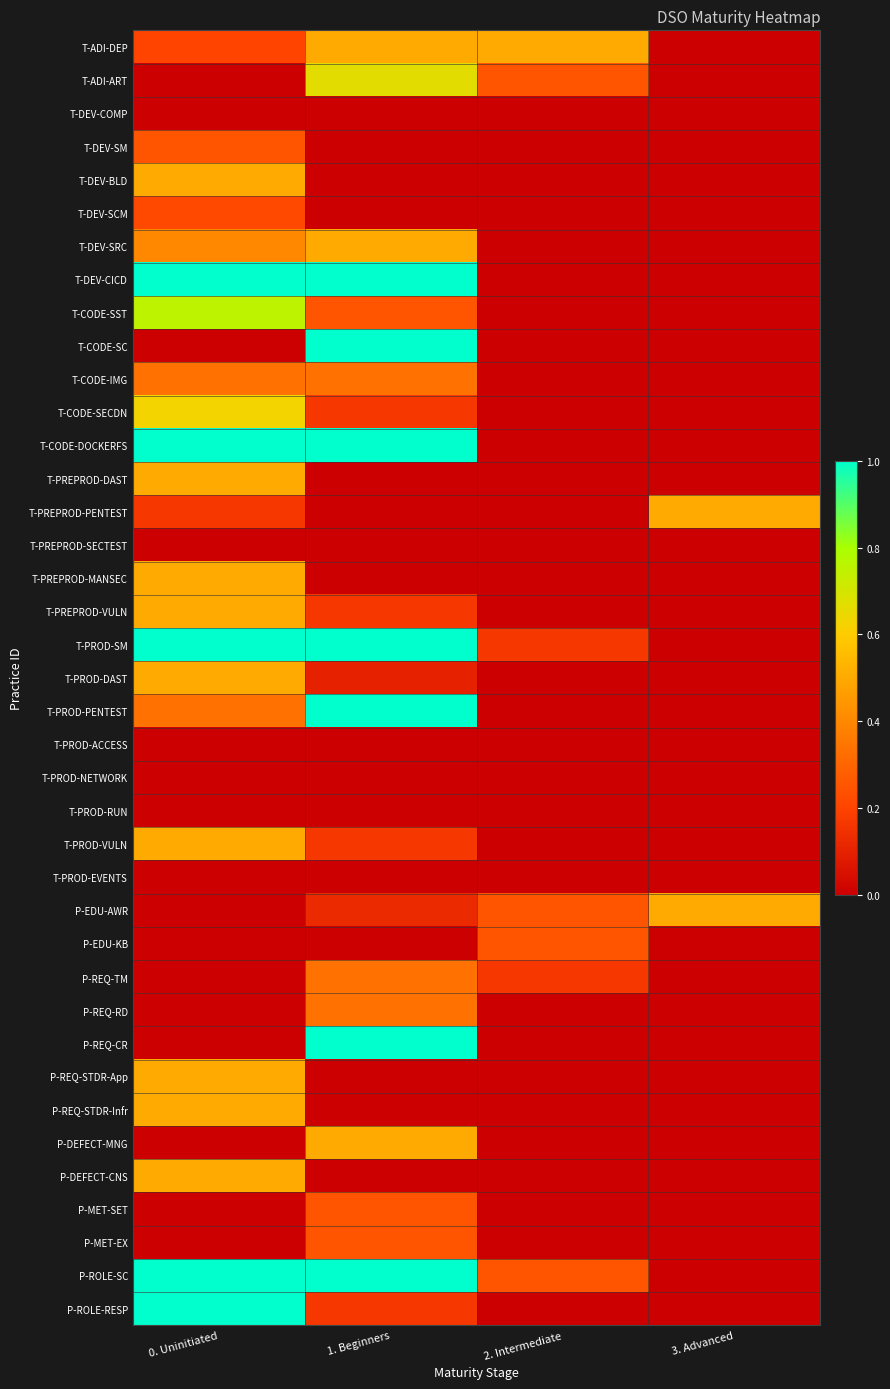

Reading left to right, transcribe all the data shown in this chart.

T-ADI-DEP: 0. Uninitiated=0.2	1. Beginners=0.5	2. Intermediate=0.5	3. Advanced=0.0
T-ADI-ART: 0. Uninitiated=0.0	1. Beginners=0.7	2. Intermediate=0.2	3. Advanced=0.0
T-DEV-COMP: 0. Uninitiated=0.0	1. Beginners=0.0	2. Intermediate=0.0	3. Advanced=0.0
T-DEV-SM: 0. Uninitiated=0.2	1. Beginners=0.0	2. Intermediate=0.0	3. Advanced=0.0
T-DEV-BLD: 0. Uninitiated=0.5	1. Beginners=0.0	2. Intermediate=0.0	3. Advanced=0.0
T-DEV-SCM: 0. Uninitiated=0.2	1. Beginners=0.0	2. Intermediate=0.0	3. Advanced=0.0
T-DEV-SRC: 0. Uninitiated=0.4	1. Beginners=0.5	2. Intermediate=0.0	3. Advanced=0.0
T-DEV-CICD: 0. Uninitiated=1.0	1. Beginners=1.0	2. Intermediate=0.0	3. Advanced=0.0
T-CODE-SST: 0. Uninitiated=0.8	1. Beginners=0.2	2. Intermediate=0.0	3. Advanced=0.0
T-CODE-SC: 0. Uninitiated=0.0	1. Beginners=1.0	2. Intermediate=0.0	3. Advanced=0.0
T-CODE-IMG: 0. Uninitiated=0.3	1. Beginners=0.3	2. Intermediate=0.0	3. Advanced=0.0
T-CODE-SECDN: 0. Uninitiated=0.6	1. Beginners=0.2	2. Intermediate=0.0	3. Advanced=0.0
T-CODE-DOCKERFS: 0. Uninitiated=1.0	1. Beginners=1.0	2. Intermediate=0.0	3. Advanced=0.0
T-PREPROD-DAST: 0. Uninitiated=0.5	1. Beginners=0.0	2. Intermediate=0.0	3. Advanced=0.0
T-PREPROD-PENTEST: 0. Uninitiated=0.2	1. Beginners=0.0	2. Intermediate=0.0	3. Advanced=0.5
T-PREPROD-SECTEST: 0. Uninitiated=0.0	1. Beginners=0.0	2. Intermediate=0.0	3. Advanced=0.0
T-PREPROD-MANSEC: 0. Uninitiated=0.5	1. Beginners=0.0	2. Intermediate=0.0	3. Advanced=0.0
T-PREPROD-VULN: 0. Uninitiated=0.5	1. Beginners=0.2	2. Intermediate=0.0	3. Advanced=0.0
T-PROD-SM: 0. Uninitiated=1.0	1. Beginners=1.0	2. Intermediate=0.2	3. Advanced=0.0
T-PROD-DAST: 0. Uninitiated=0.5	1. Beginners=0.1	2. Intermediate=0.0	3. Advanced=0.0
T-PROD-PENTEST: 0. Uninitiated=0.3	1. Beginners=1.0	2. Intermediate=0.0	3. Advanced=0.0
T-PROD-ACCESS: 0. Uninitiated=0.0	1. Beginners=0.0	2. Intermediate=0.0	3. Advanced=0.0
T-PROD-NETWORK: 0. Uninitiated=0.0	1. Beginners=0.0	2. Intermediate=0.0	3. Advanced=0.0
T-PROD-RUN: 0. Uninitiated=0.0	1. Beginners=0.0	2. Intermediate=0.0	3. Advanced=0.0
T-PROD-VULN: 0. Uninitiated=0.5	1. Beginners=0.2	2. Intermediate=0.0	3. Advanced=0.0
T-PROD-EVENTS: 0. Uninitiated=0.0	1. Beginners=0.0	2. Intermediate=0.0	3. Advanced=0.0
P-EDU-AWR: 0. Uninitiated=0.0	1. Beginners=0.1	2. Intermediate=0.2	3. Advanced=0.5
P-EDU-KB: 0. Uninitiated=0.0	1. Beginners=0.0	2. Intermediate=0.2	3. Advanced=0.0
P-REQ-TM: 0. Uninitiated=0.0	1. Beginners=0.3	2. Intermediate=0.2	3. Advanced=0.0
P-REQ-RD: 0. Uninitiated=0.0	1. Beginners=0.3	2. Intermediate=0.0	3. Advanced=0.0
P-REQ-CR: 0. Uninitiated=0.0	1. Beginners=1.0	2. Intermediate=0.0	3. Advanced=0.0
P-REQ-STDR-App: 0. Uninitiated=0.5	1. Beginners=0.0	2. Intermediate=0.0	3. Advanced=0.0
P-REQ-STDR-Infr: 0. Uninitiated=0.5	1. Beginners=0.0	2. Intermediate=0.0	3. Advanced=0.0
P-DEFECT-MNG: 0. Uninitiated=0.0	1. Beginners=0.5	2. Intermediate=0.0	3. Advanced=0.0
P-DEFECT-CNS: 0. Uninitiated=0.5	1. Beginners=0.0	2. Intermediate=0.0	3. Advanced=0.0
P-MET-SET: 0. Uninitiated=0.0	1. Beginners=0.2	2. Intermediate=0.0	3. Advanced=0.0
P-MET-EX: 0. Uninitiated=0.0	1. Beginners=0.2	2. Intermediate=0.0	3. Advanced=0.0
P-ROLE-SC: 0. Uninitiated=1.0	1. Beginners=1.0	2. Intermediate=0.2	3. Advanced=0.0
P-ROLE-RESP: 0. Uninitiated=1.0	1. Beginners=0.2	2. Intermediate=0.0	3. Advanced=0.0